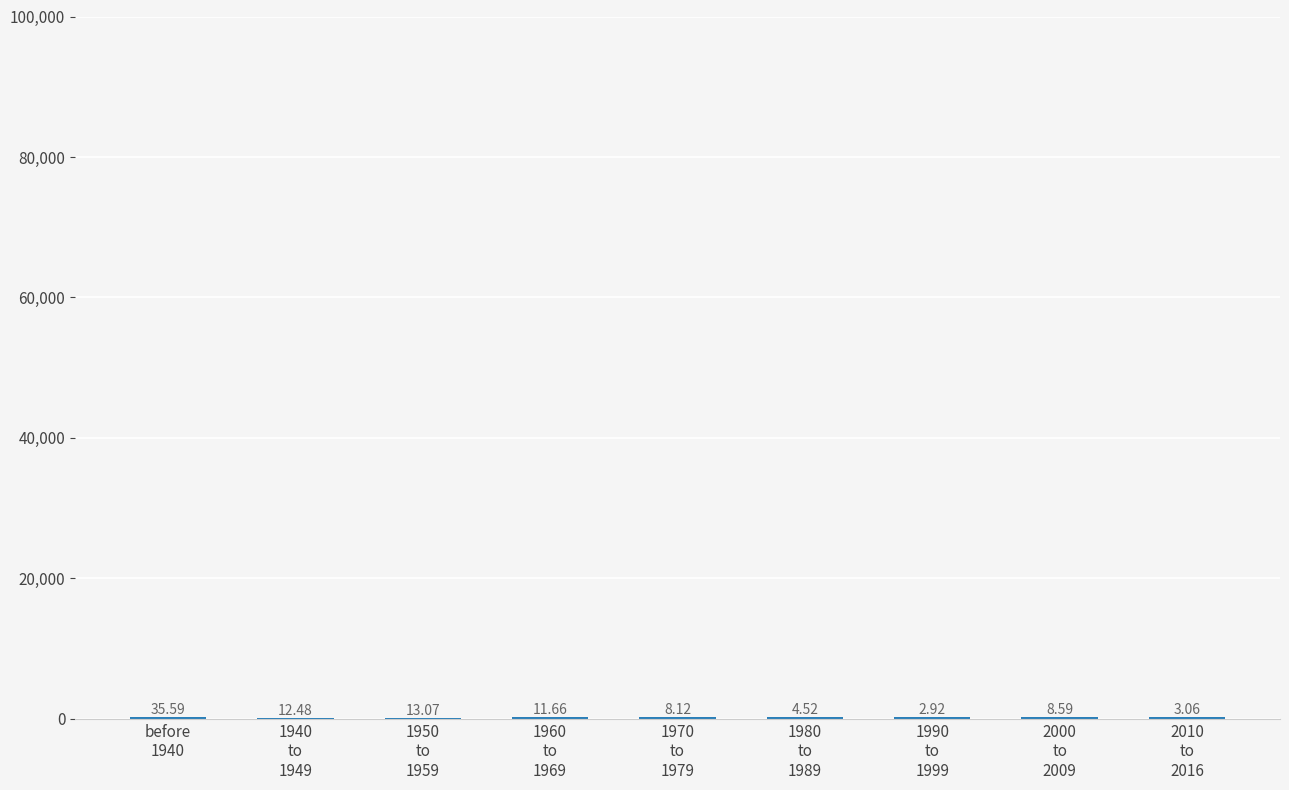

List the labels in order of value, largest first.

1980
to
1989, 1990
to
1999, 2010
to
2016, 2000
to
2009, 1970
to
1979, before
1940, 1960
to
1969, 1950
to
1959, 1940
to
1949